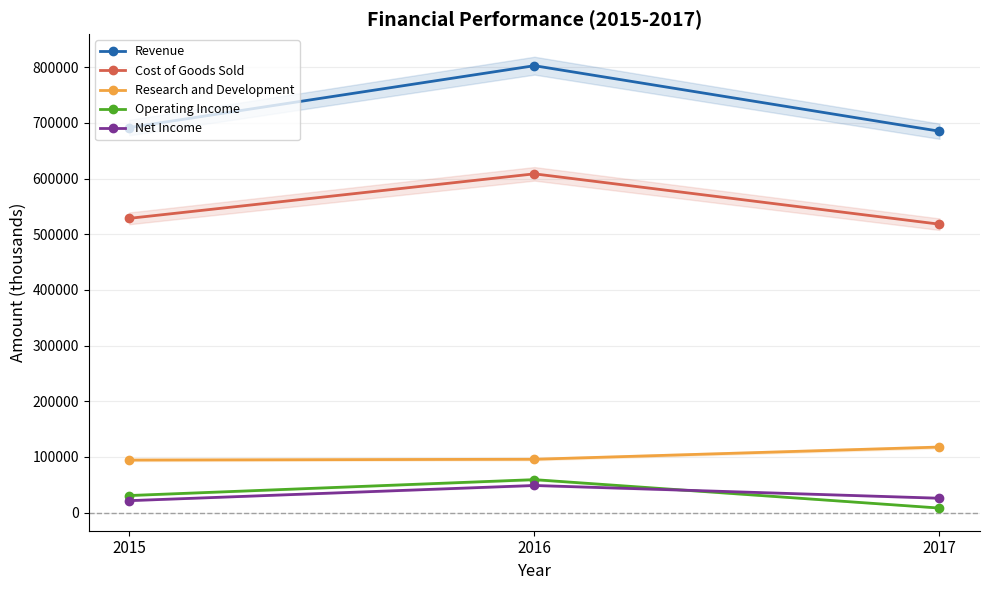

At 2016, list the series in order from largest to smallest.

Revenue, Cost of Goods Sold, Research and Development, Operating Income, Net Income